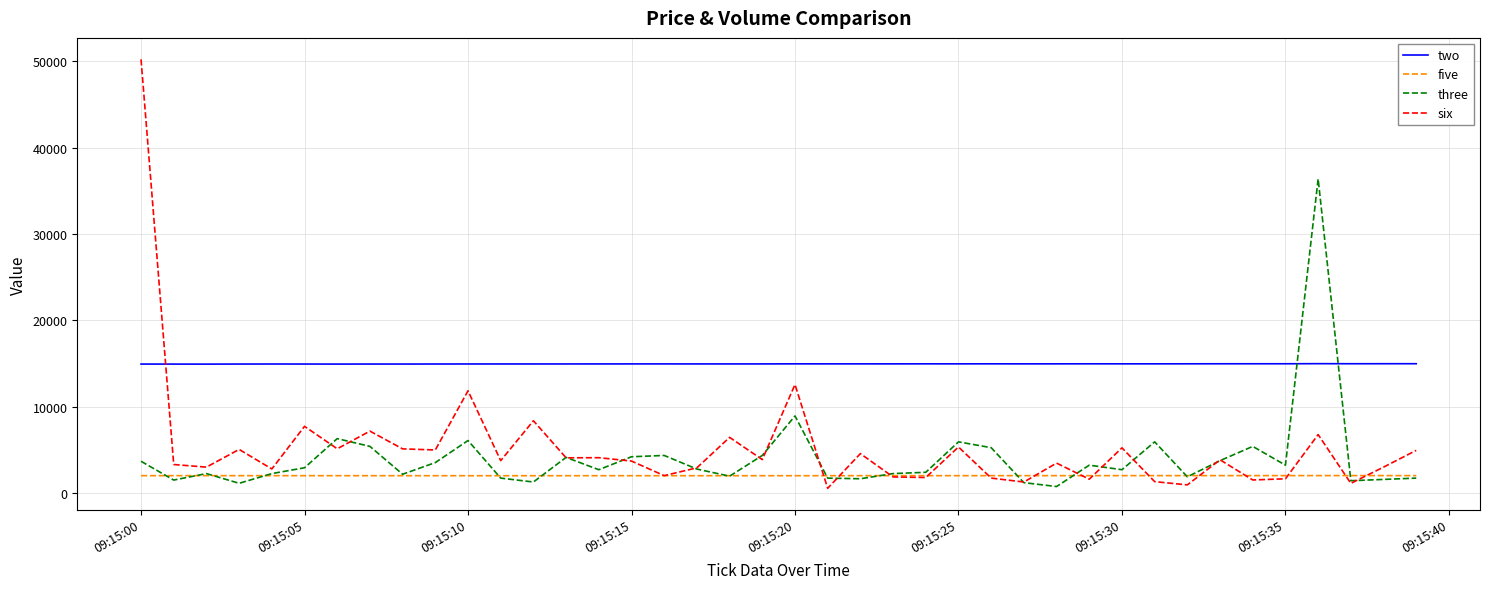

True or false: five and two intersect in this chart.

False